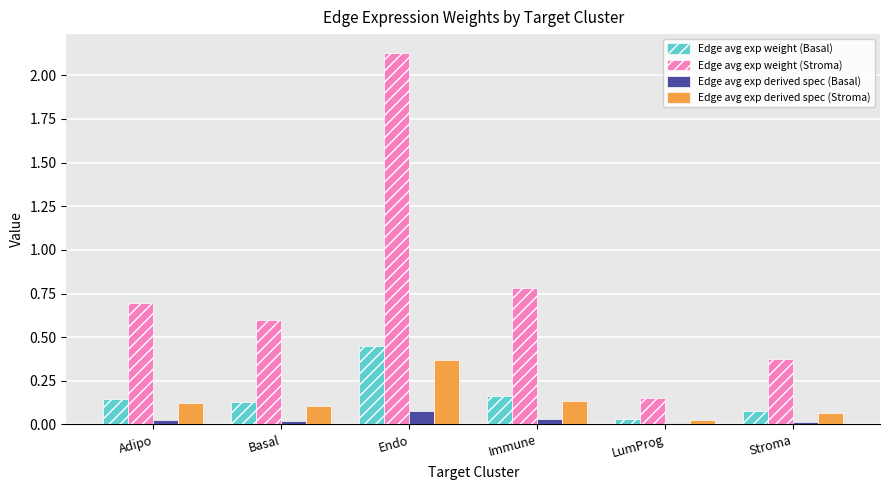

Is the value of Edge avg exp weight (Basal) at Basal greater than the value of Edge avg exp derived spec (Basal) at Endo?

Yes